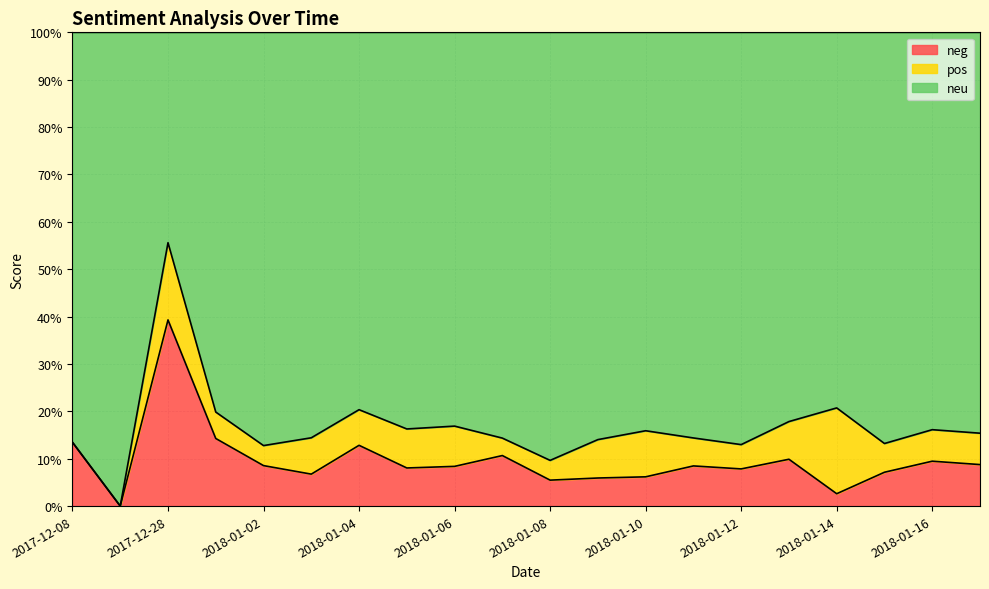

Count the number of categories in the chart.

20